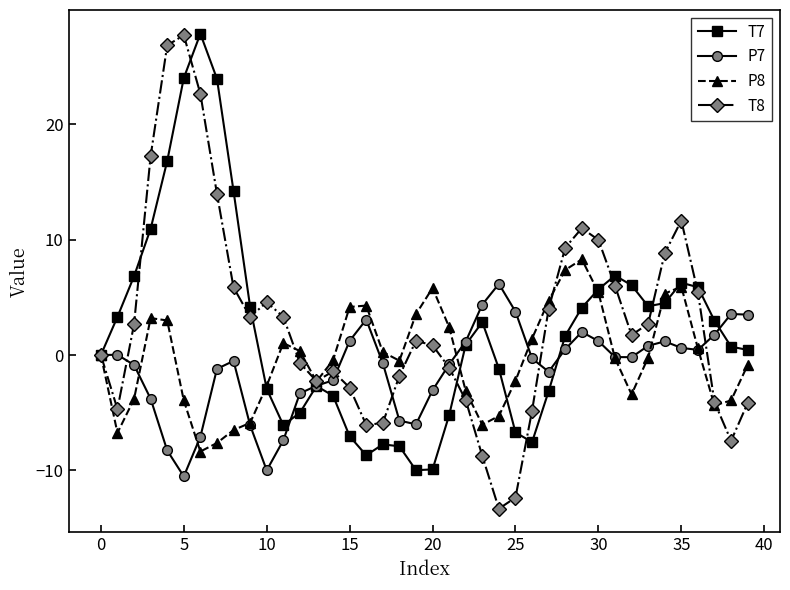

At how many categories does at least one series exceed 20?

4